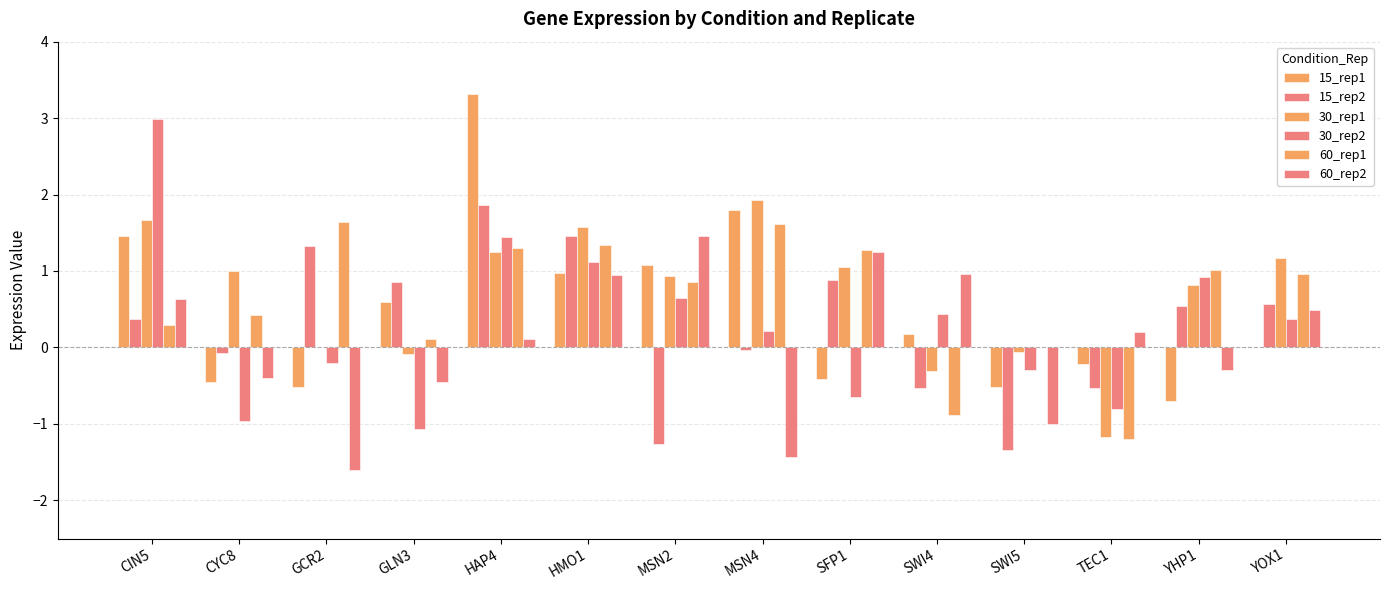

Count the number of data series in this chart.

6